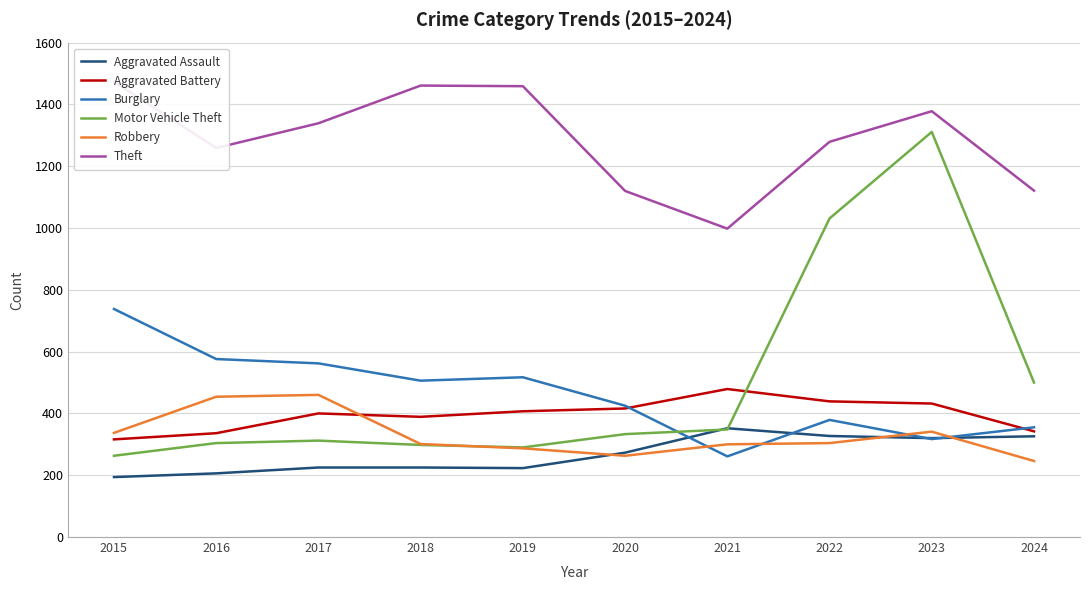

At which label does Aggravated Battery first exceed 407?

2020